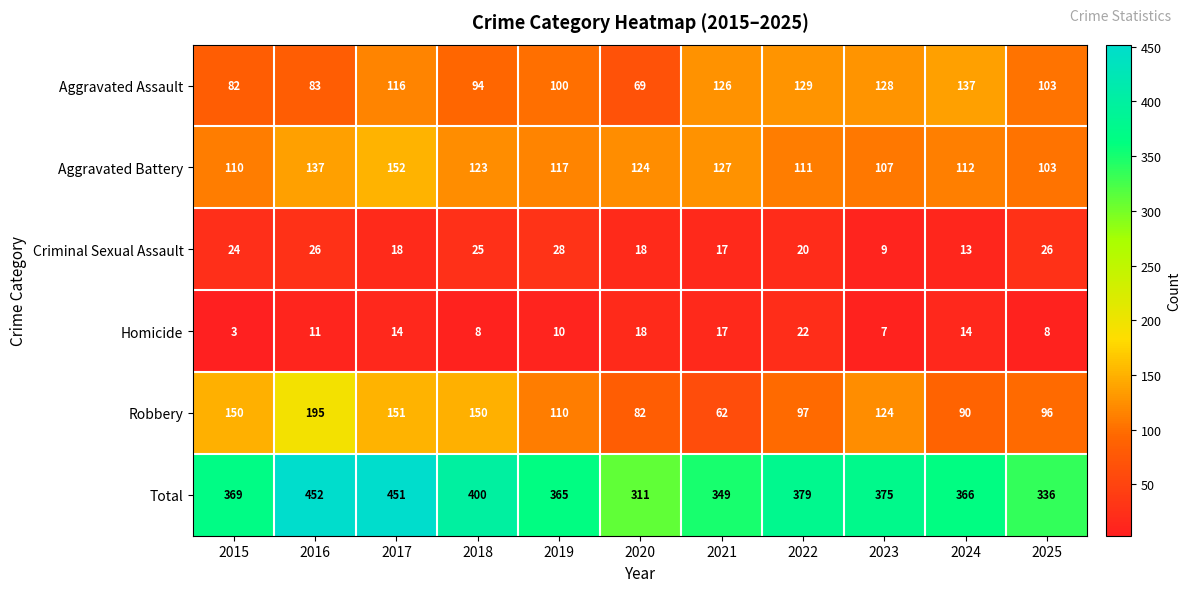

What is the total value across all series at 2020?

622